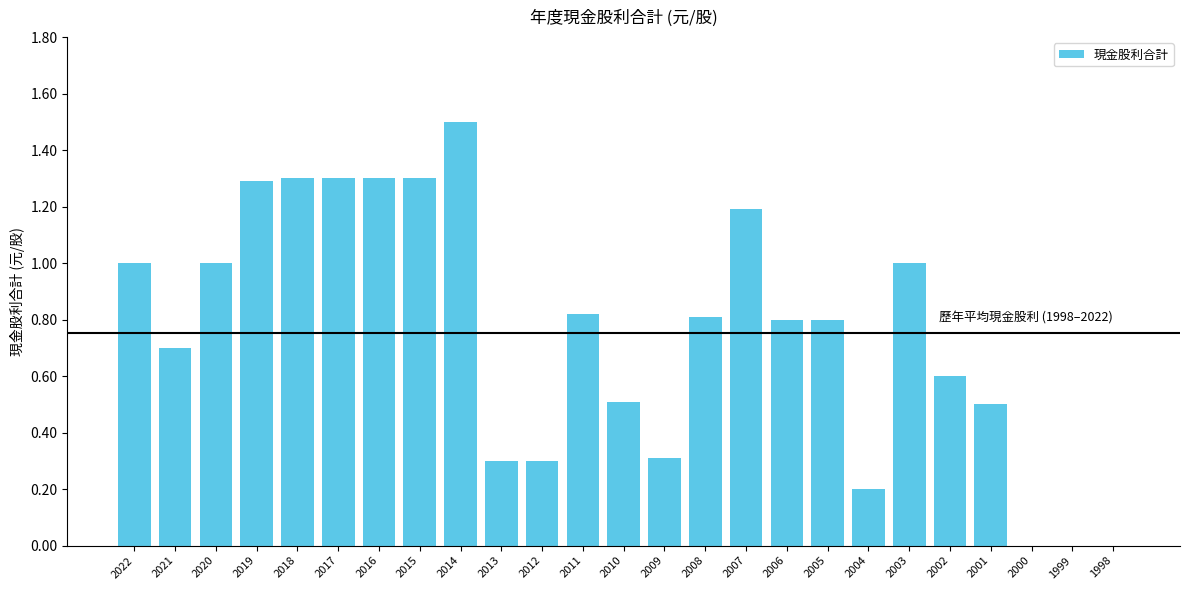

True or false: the data shows 0.3 at 2022.

False